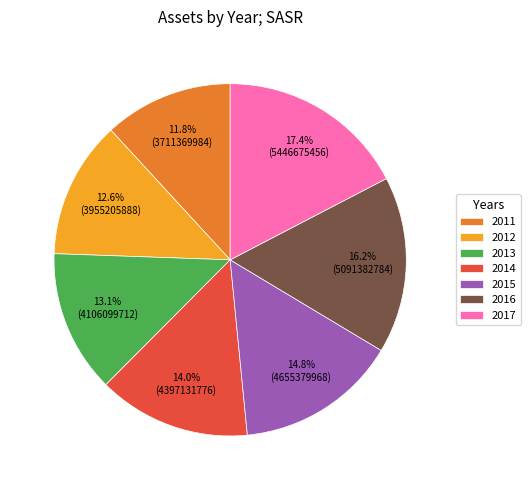

To the nearest percent, what is the difference between the largest and smallest slice percentages?

6%